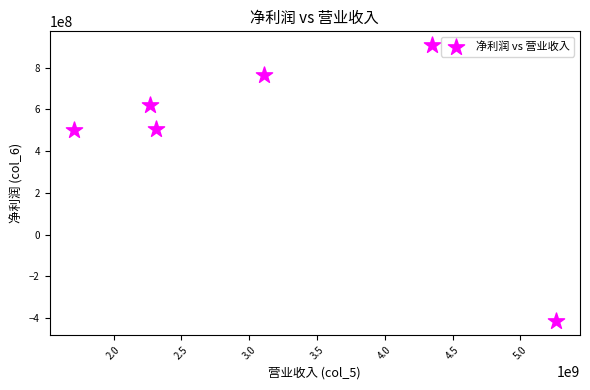

What is the range of X values (max minus min)?

3556818902.4